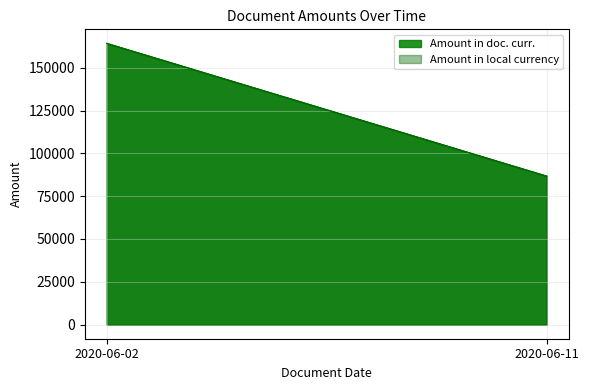

Is it true that Amount in local currency equals 118302.9 at 2020-06-11?

False